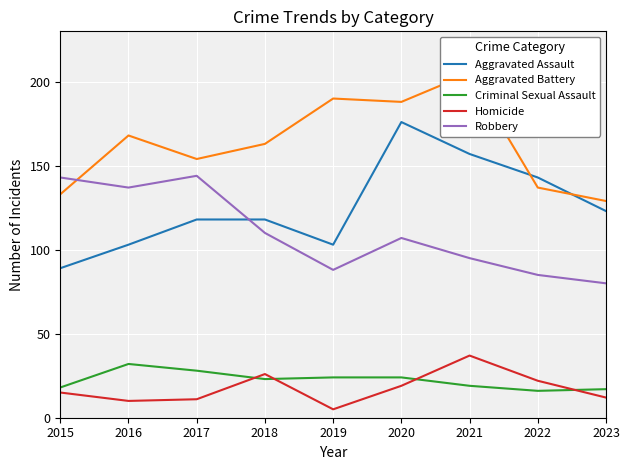

True or false: Robbery has a value of 192 at 2015.

False